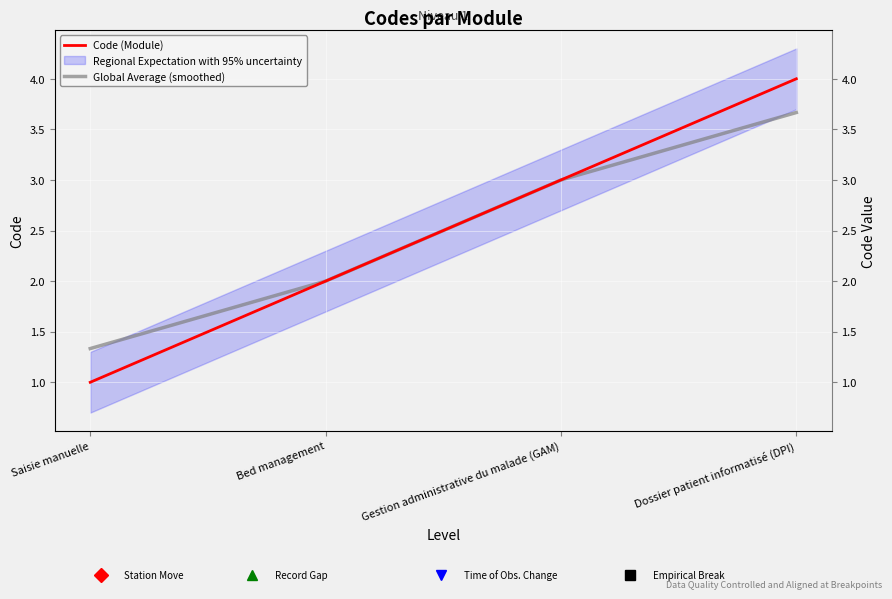

Between Bed management and Dossier patient informatisé (DPI), which series saw the biggest shift?

Code (Module)